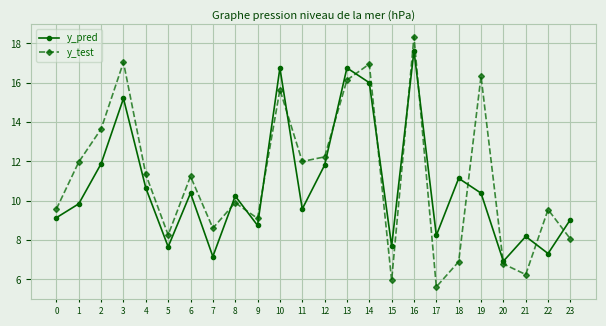

Between which two adjacent categories do y_test and y_pred first intersect?

7 and 8